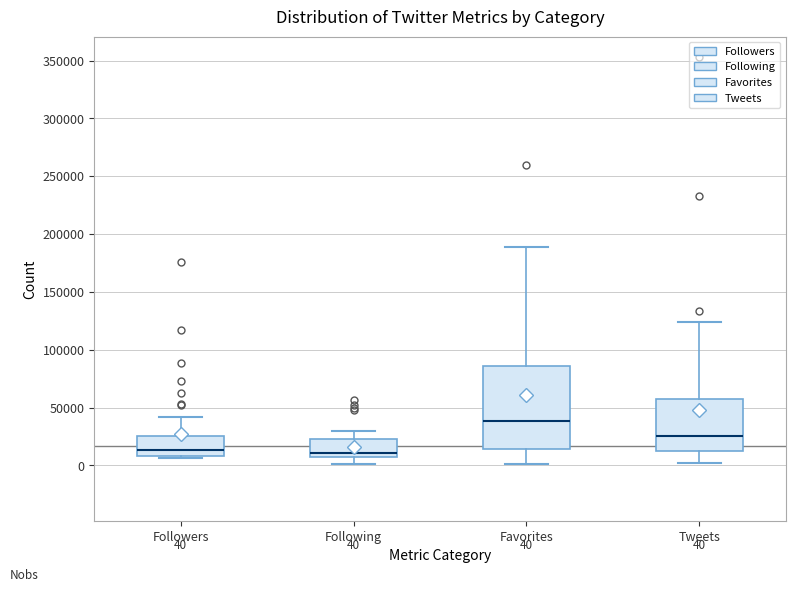

Which box is the tallest, from its lower edge to its upper edge?

Favorites